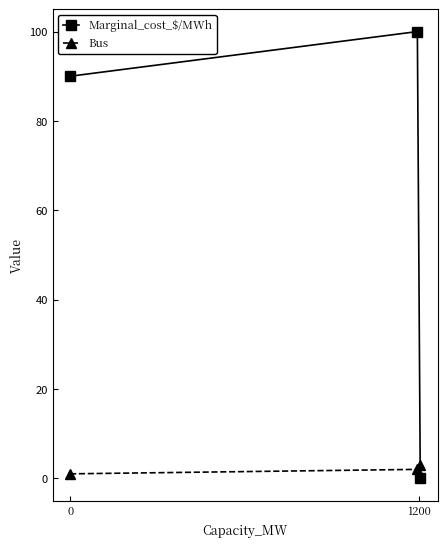

List the series in order of their overall mean, lowest first.

Bus, Marginal_cost_$/MWh